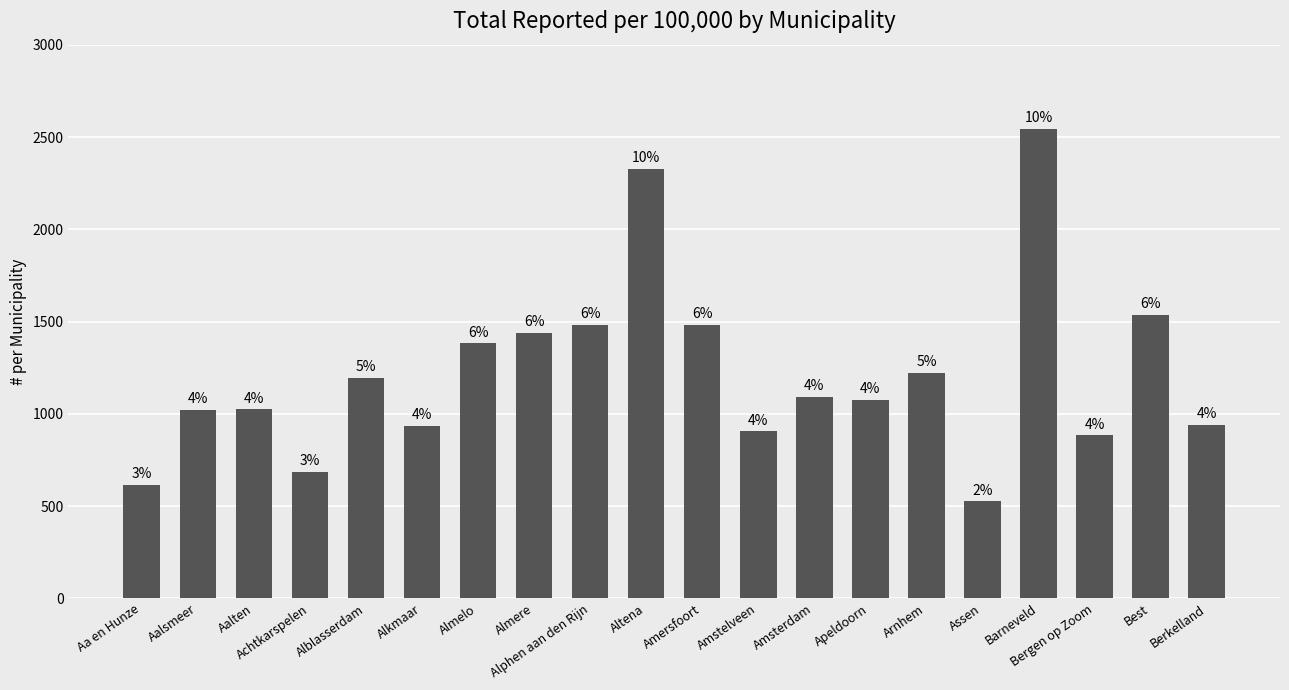

The chart shows a value of 716.4 at Assen. True or false?

False